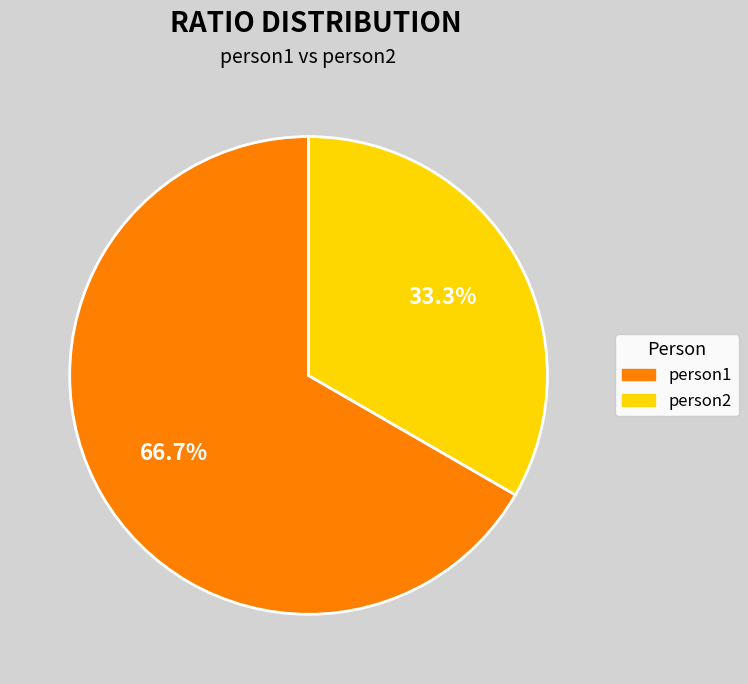

What is the largest slice in the pie chart?

person1